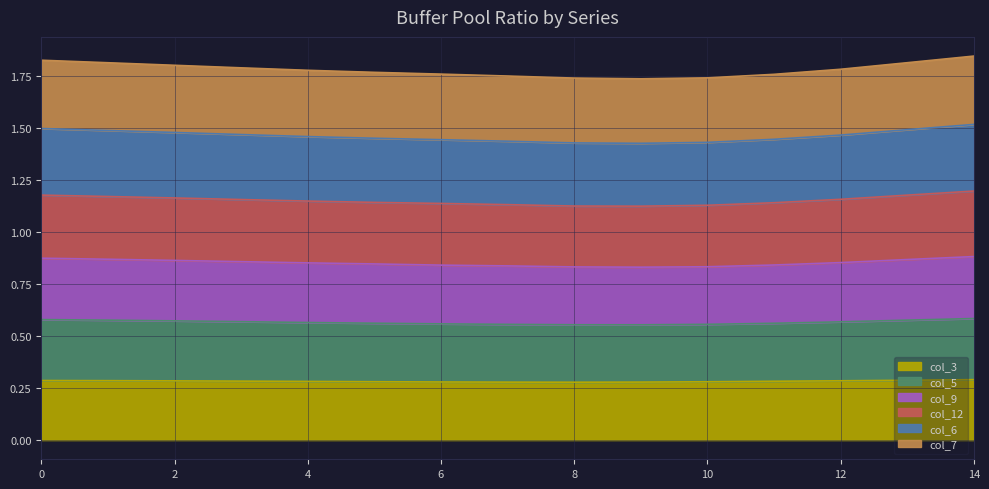

The value of col_3 at 0 is 0.4. True or false?

False